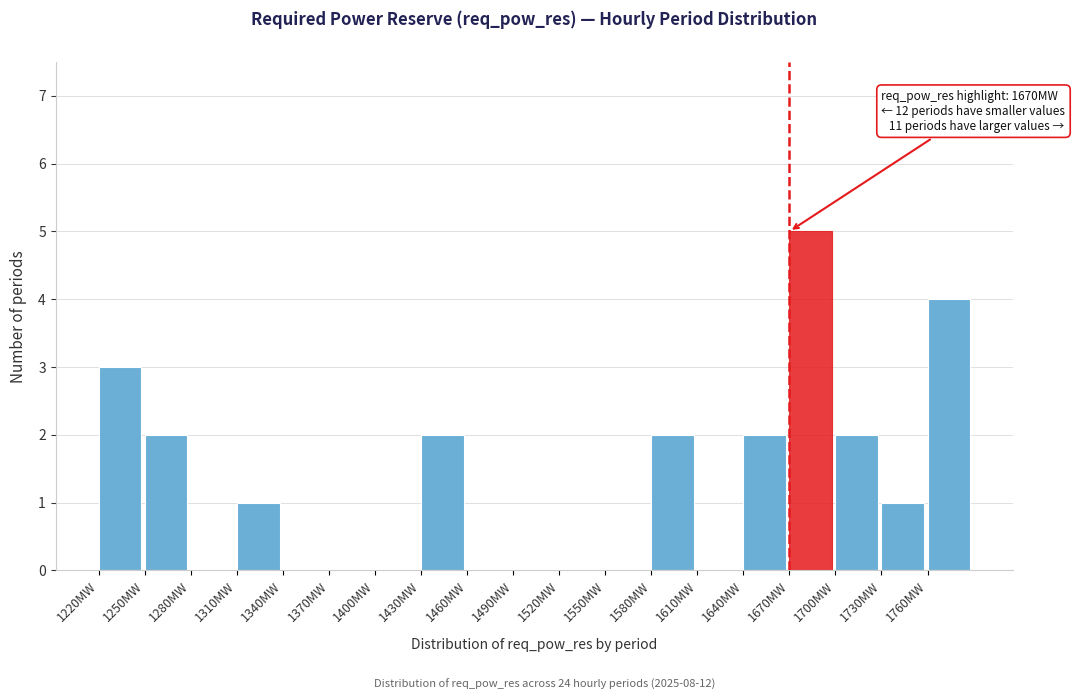

Which range on the x-axis has the tallest bar?

1670 to 1700